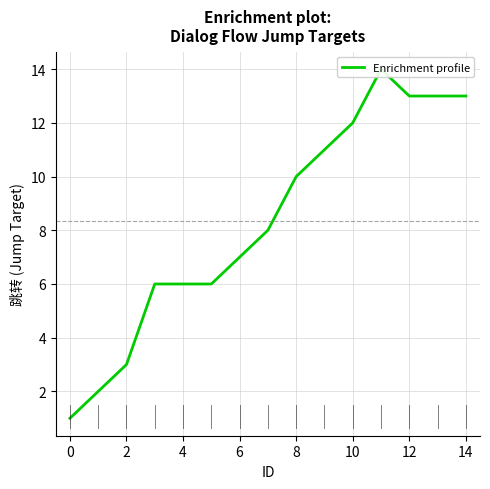

What is the smallest value displayed?

1